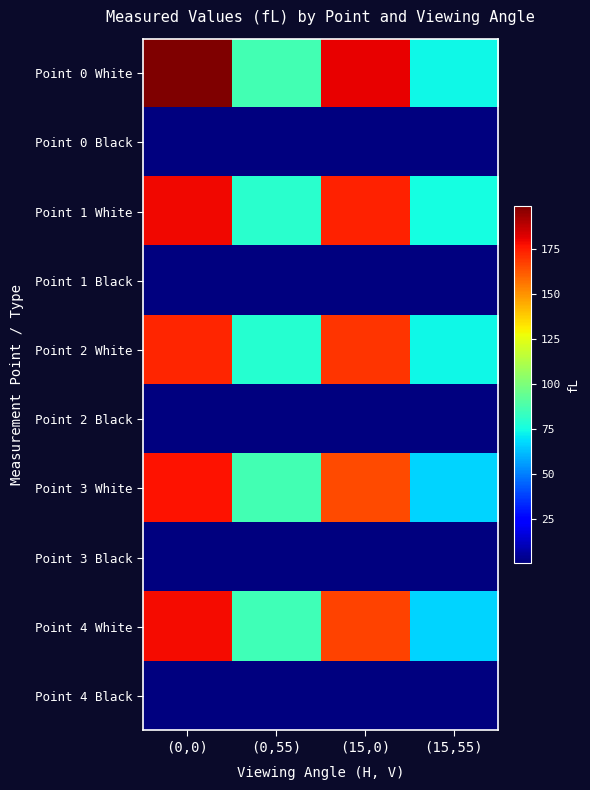

Which series has the largest range (max minus min)?

Point 0 White